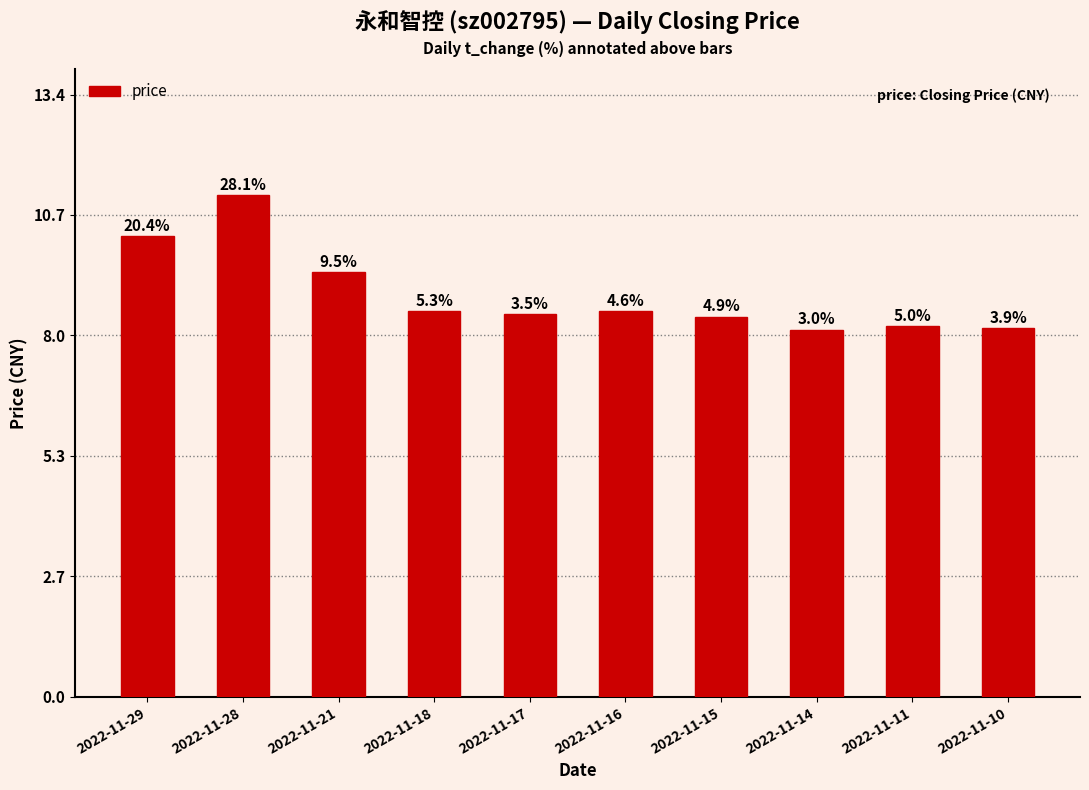

Read the value at 2022-11-14.

8.2